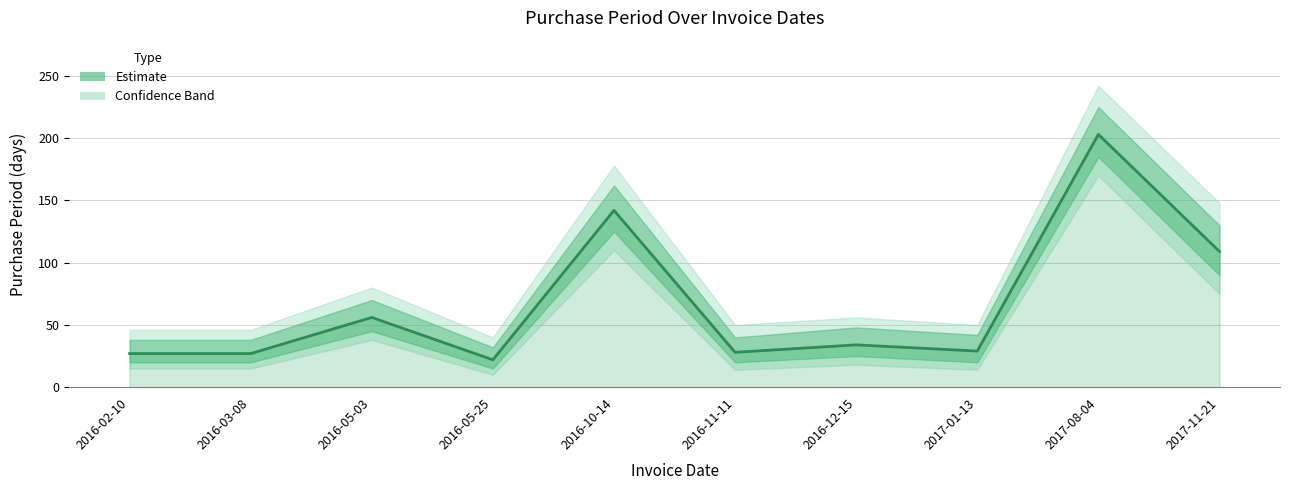

Count the number of data series in this chart.

1